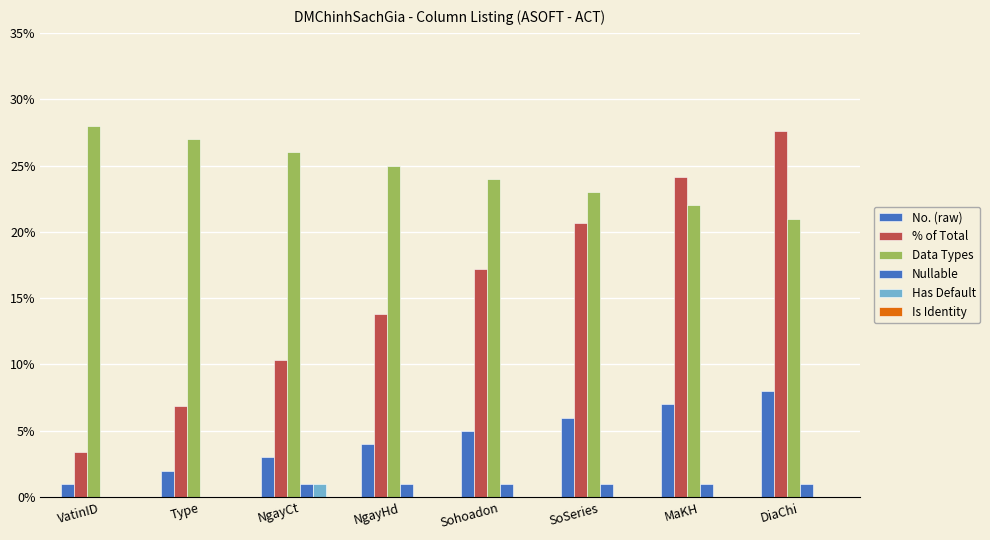

Which series has the largest range (max minus min)?

% of Total